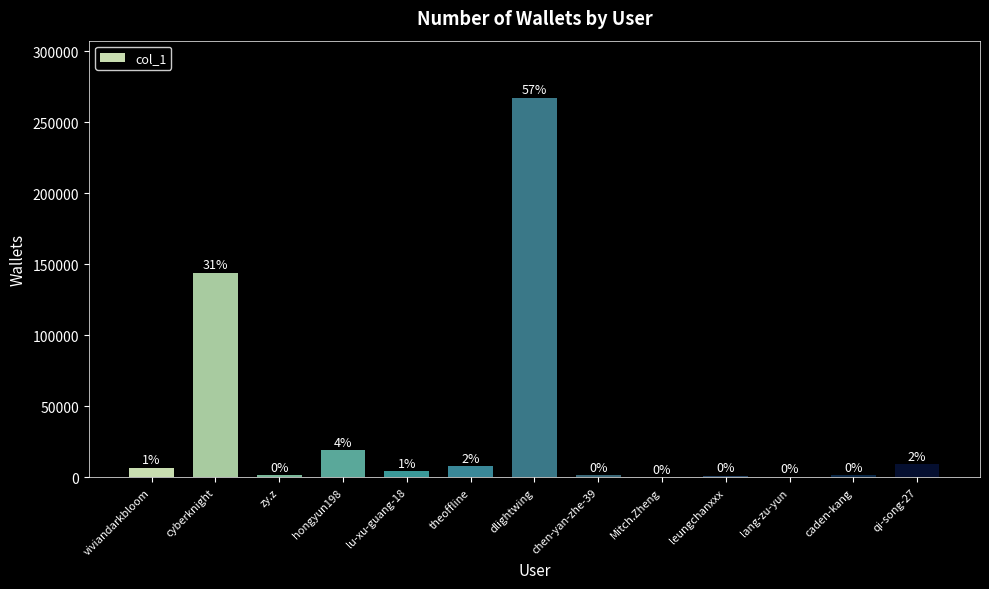

List the labels in order of value, largest first.

dlightwing, cyberknight, hongyun198, qi-song-27, theoffline, viviandarkbloom, lu-xu-guang-18, caden-kang, chen-yan-zhe-39, zy.z, leungchanxxx, lang-zu-yun, Mitch.Zheng